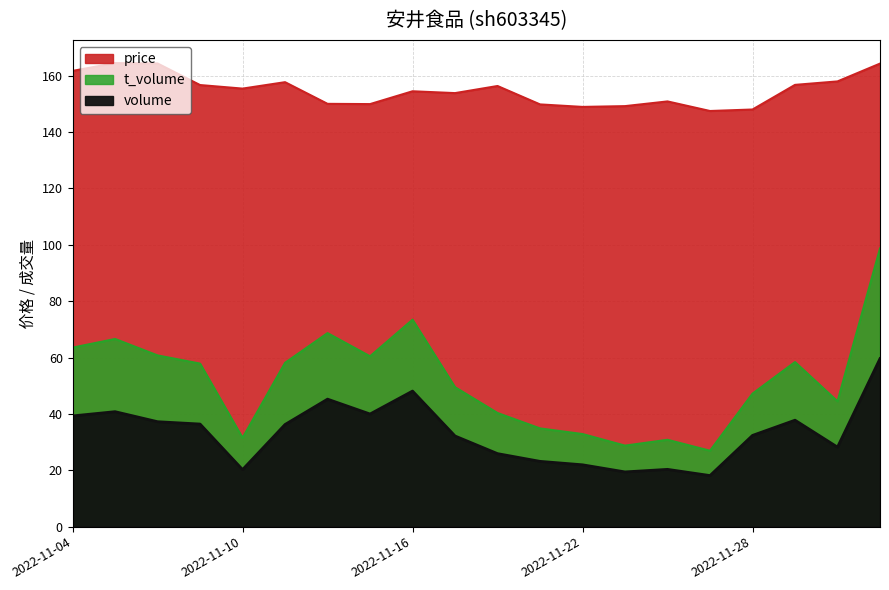

In volume, how many points are higher than both neighbors (excluding endpoints)?

5